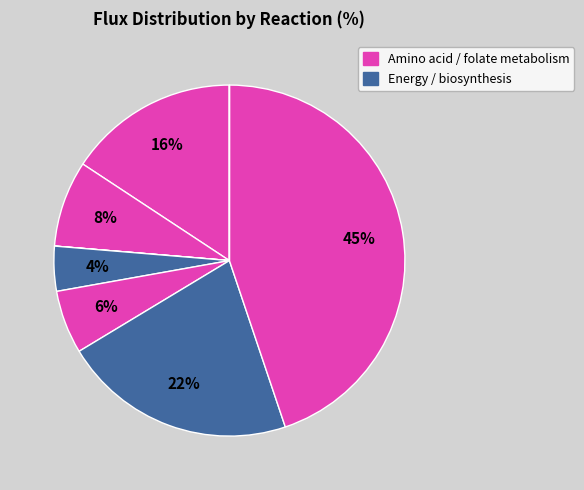

How many segments does this pie chart have?

8